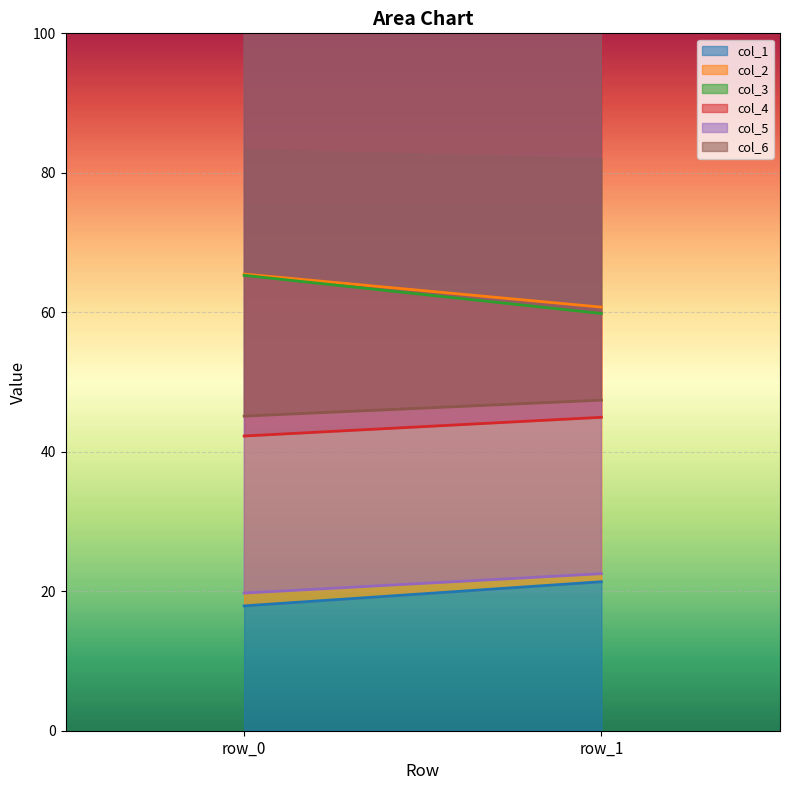

Which series has the largest total across all categories?

col_2